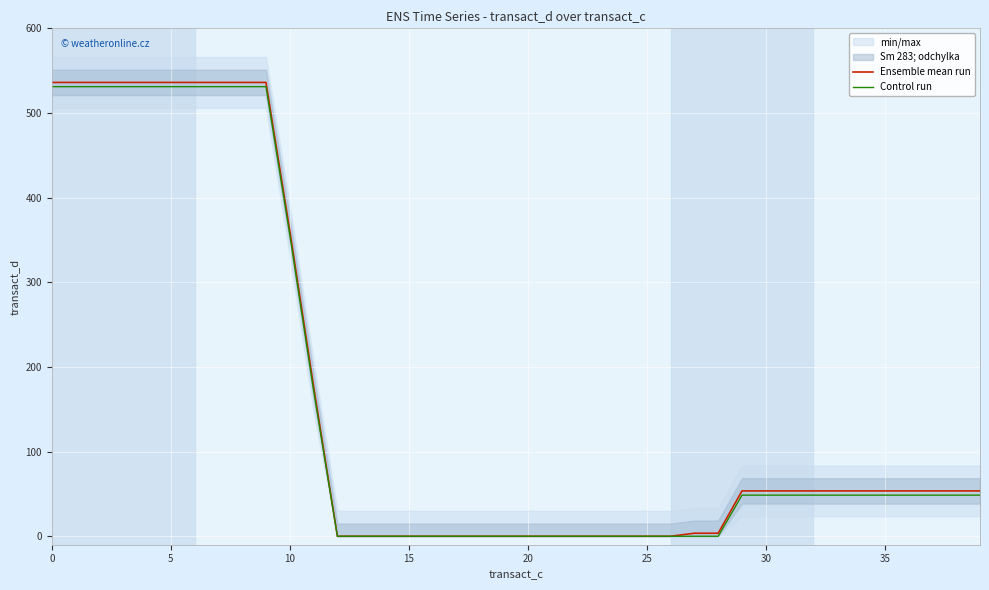

True or false: Control run and Ensemble mean run cross at least once.

False